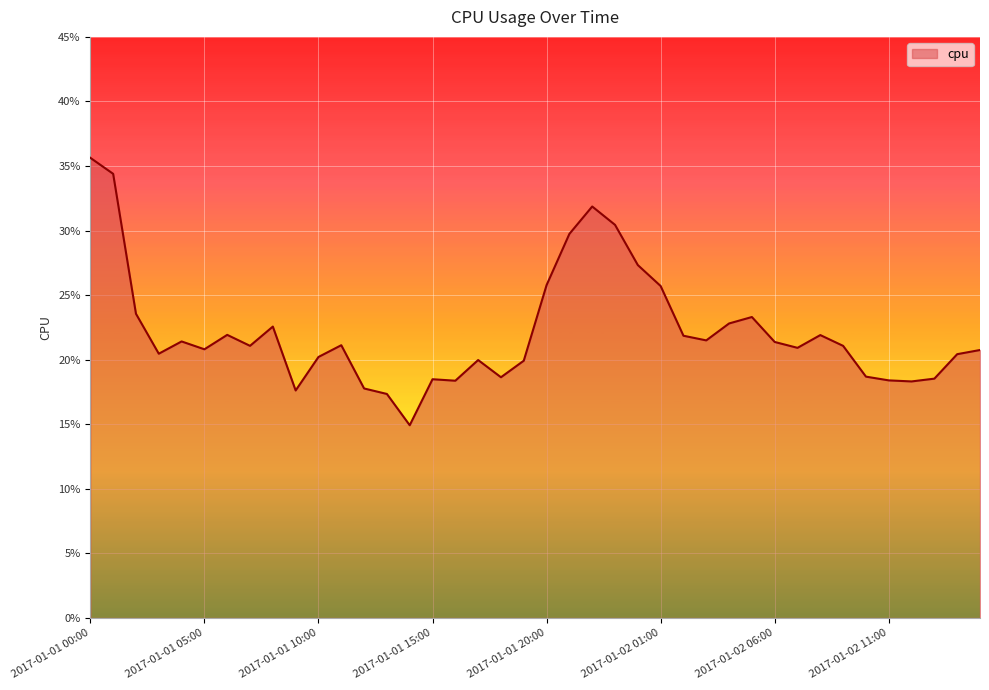

What is the difference between the second highest and second lowest values?

0.2